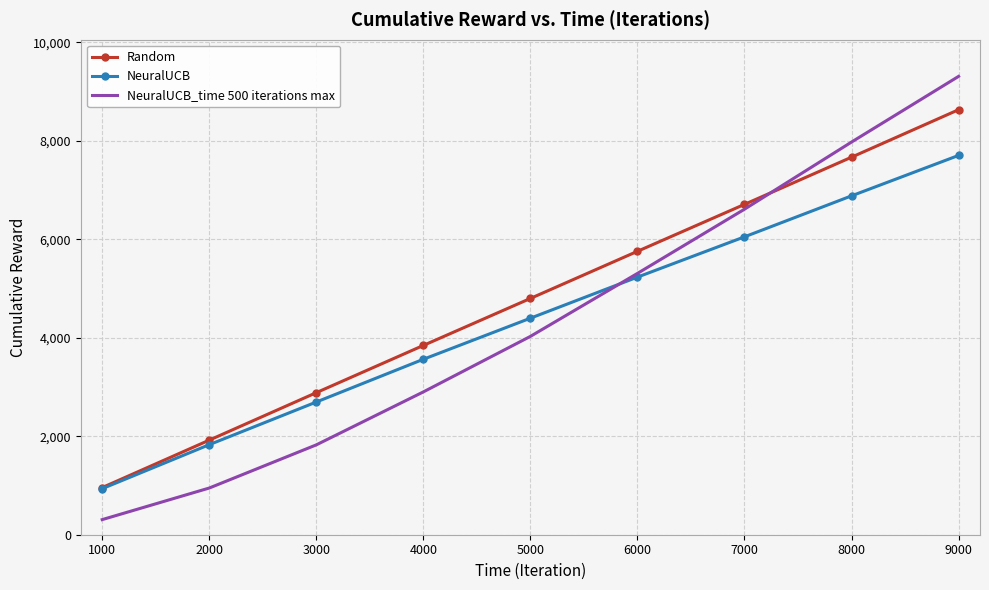

Reading left to right, list all the values displayed in this chart.

Random: 957.0	1920.0	2884.0	3843.0	4797.0	5754.0	6707.0	7665.0	8629.0
NeuralUCB: 935.0	1828.0	2694.0	3562.0	4396.0	5230.0	6048.0	6880.0	7701.0
NeuralUCB_time 500 iterations max: 306.7	947.9	1824.2	2899.3	4026.5	5305.4	6608.7	7972.3	9305.6